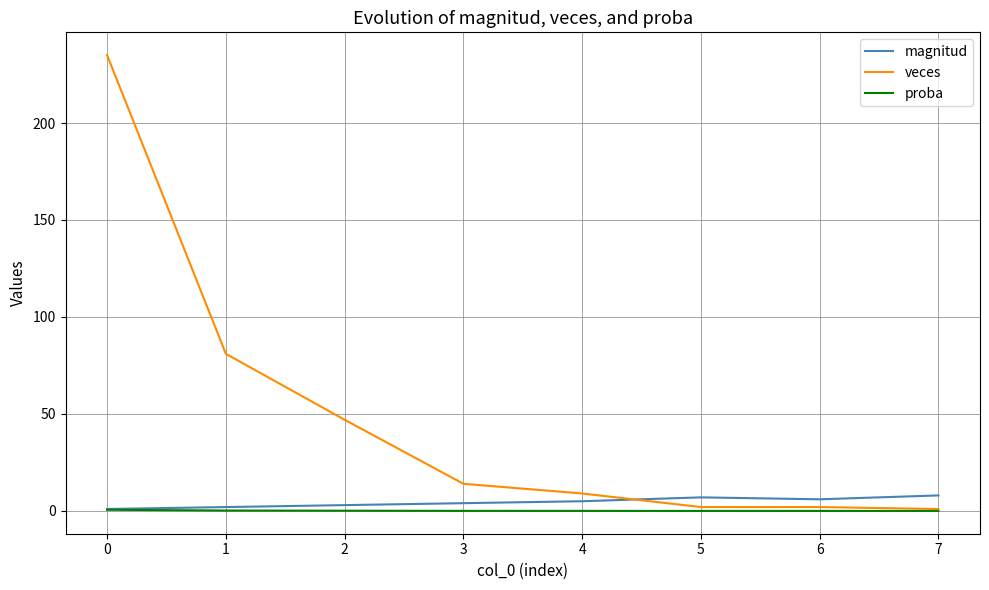

The value of veces at 0 is 134.8. True or false?

False